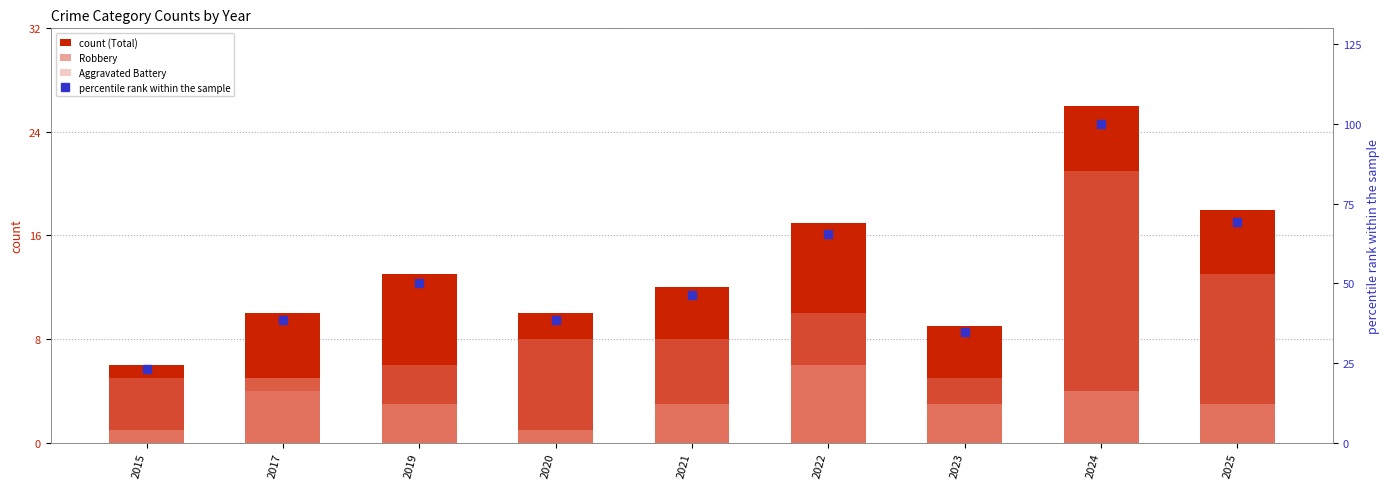

Is the value of percentile rank within the sample at 2021 greater than the value of Aggravated Battery at 2022?

Yes